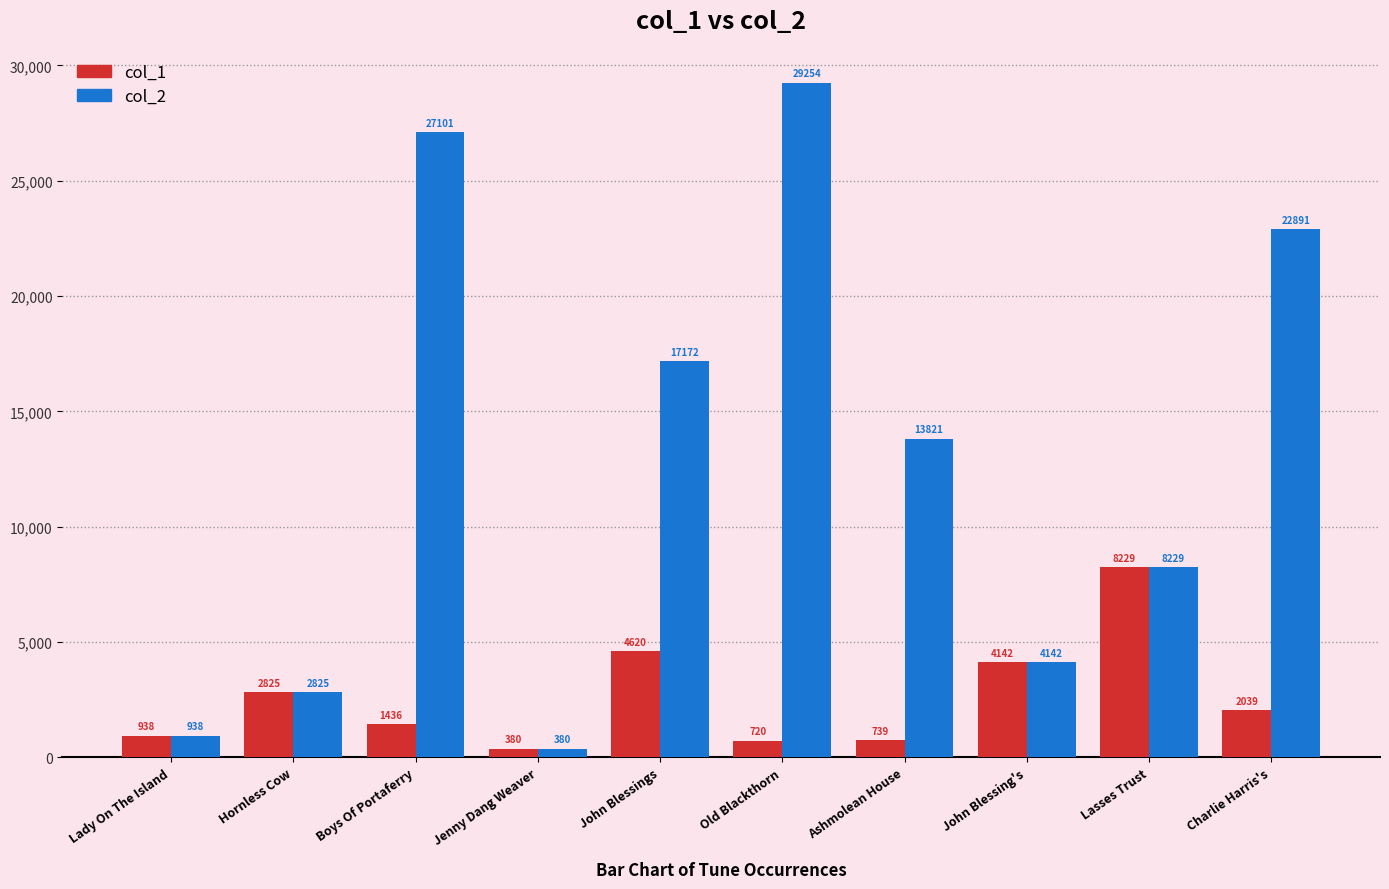

What is the label of the 6th bar from the left?

Old Blackthorn